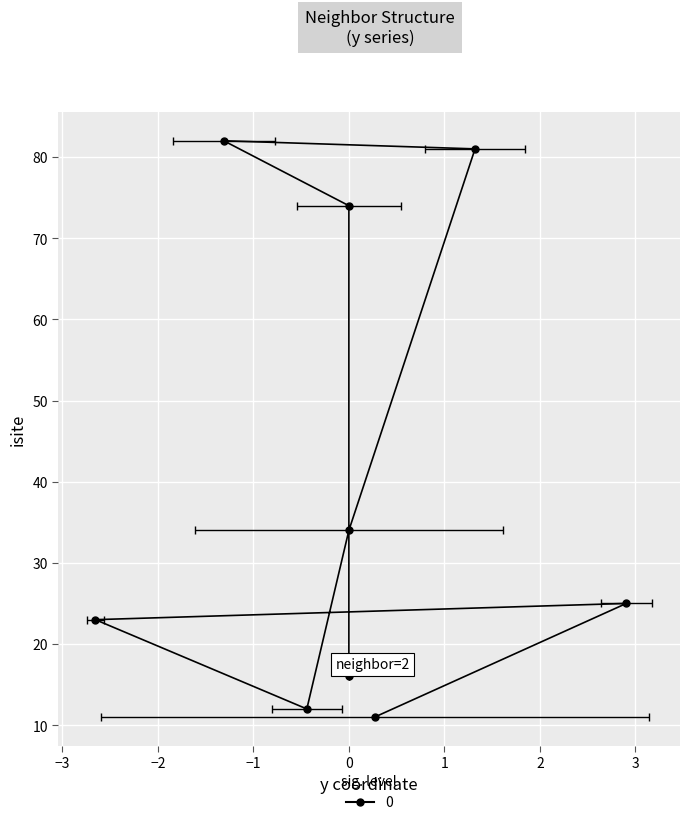

At how many categories does at least one series exceed 30?

4